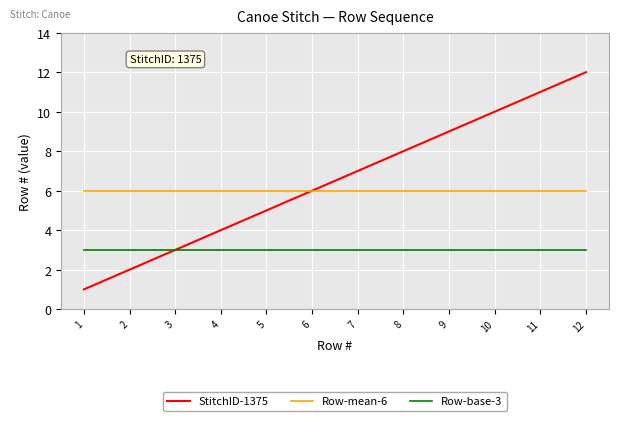

What are all the series names shown in the legend?

StitchID-1375, Row-mean-6, Row-base-3